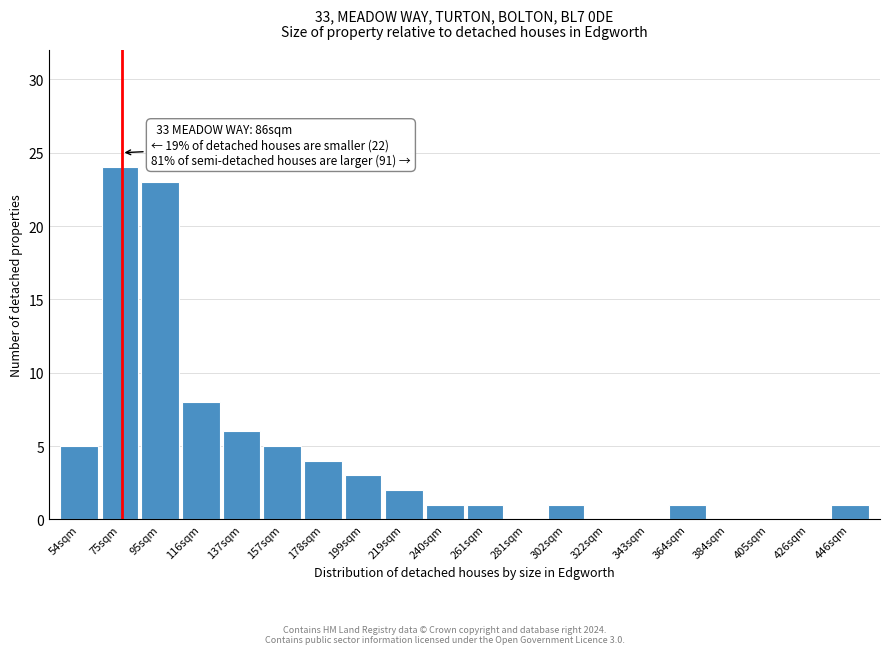

Reading left to right, what are all the values shown in this chart?

54sqm=5	75sqm=24	95sqm=23	116sqm=8	137sqm=6	157sqm=5	178sqm=4	199sqm=3	219sqm=2	240sqm=1	261sqm=1	281sqm=0	302sqm=1	322sqm=0	343sqm=0	364sqm=1	384sqm=0	405sqm=0	426sqm=0	446sqm=1